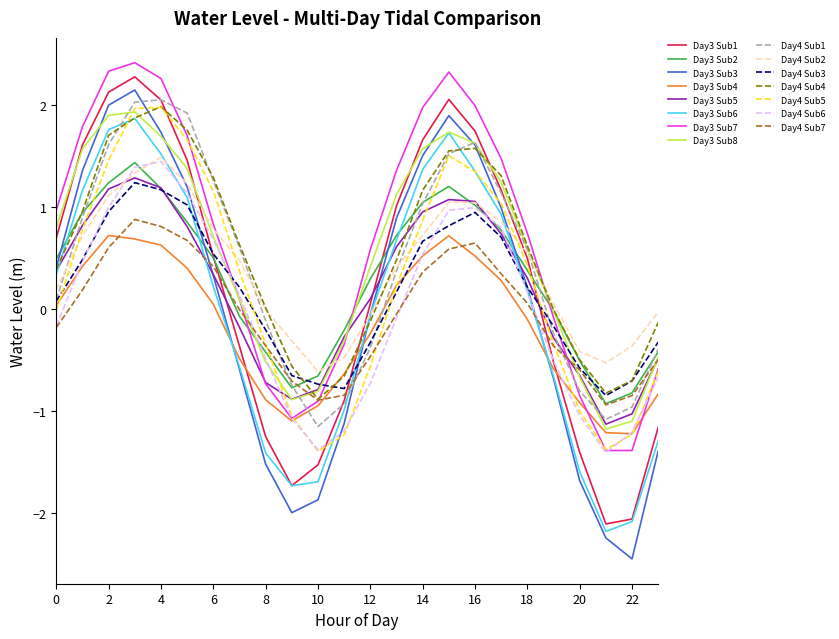

What is the highest value of the Day3 Sub2 series?

1.4